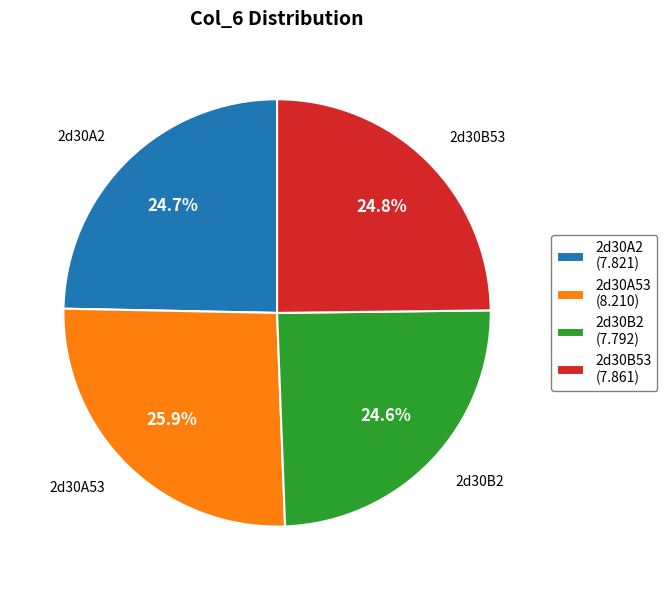

Approximately how many times larger is the value at 2d30B53 compared to 2d30B2?

1.0